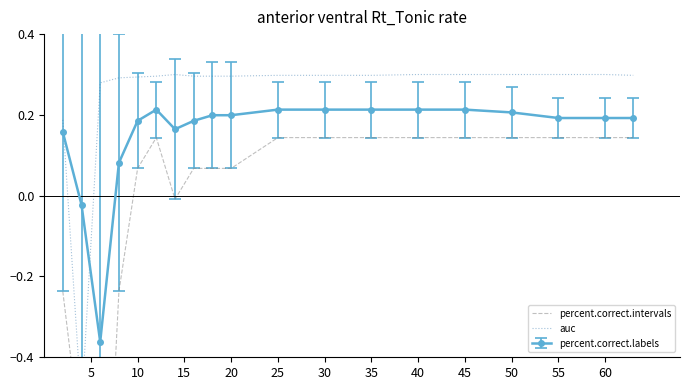

True or false: percent.correct.labels has more than 0 points higher than both neighbors.

True